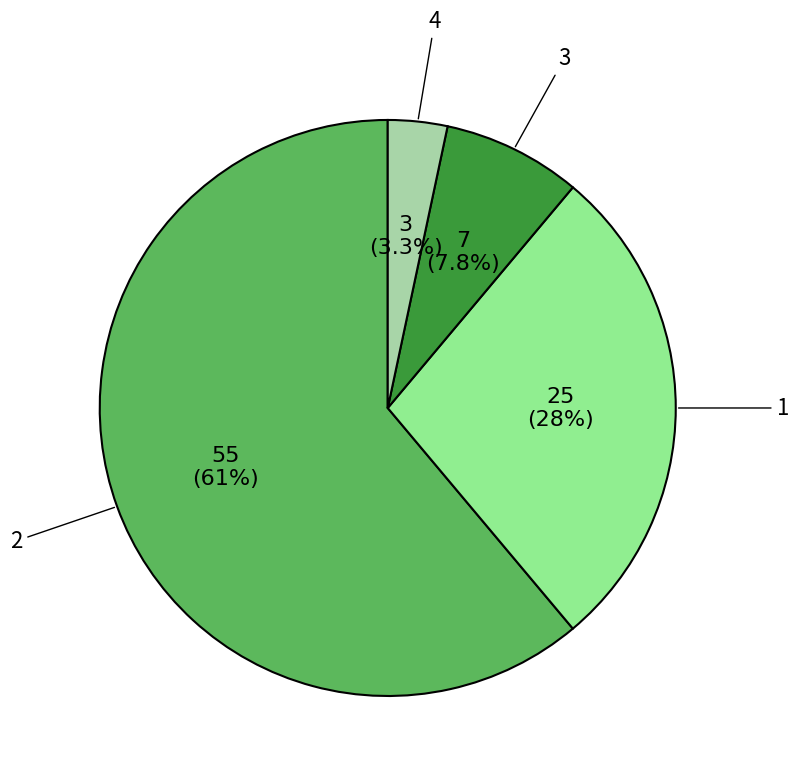

What is the smallest slice in the pie chart?

4